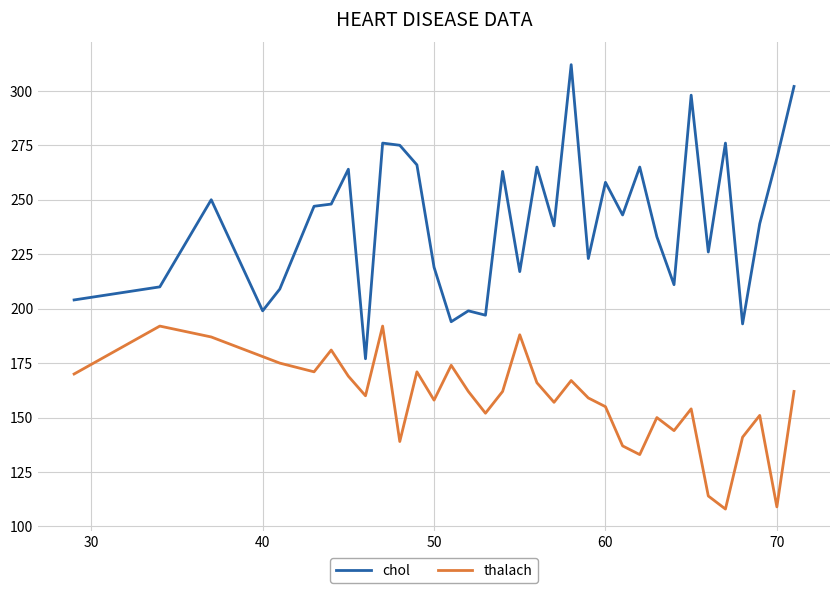

List the series in order of their overall mean, highest first.

chol, thalach